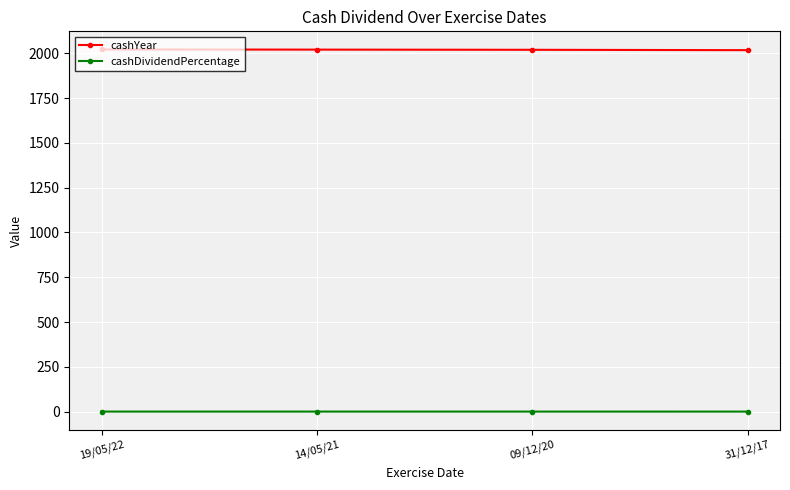

What are all the series names shown in the legend?

cashYear, cashDividendPercentage